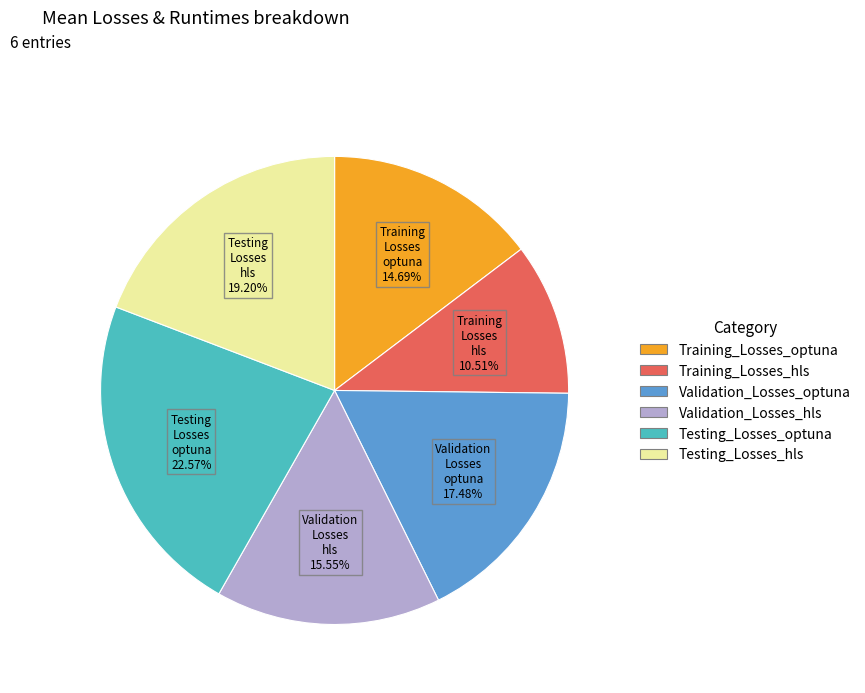

Is it true that Testing_Losses_hls is 28% of the pie?

False